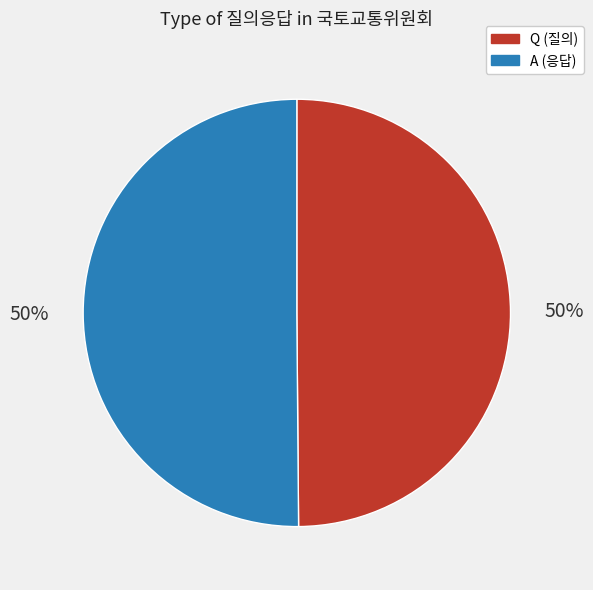

How many slices are in this pie chart?

2